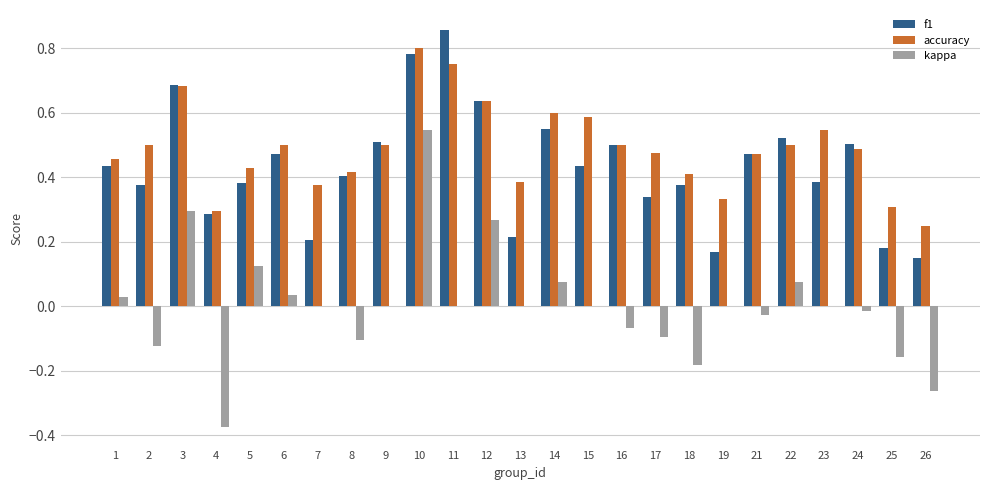

Which label corresponds to the largest value in the chart?

11